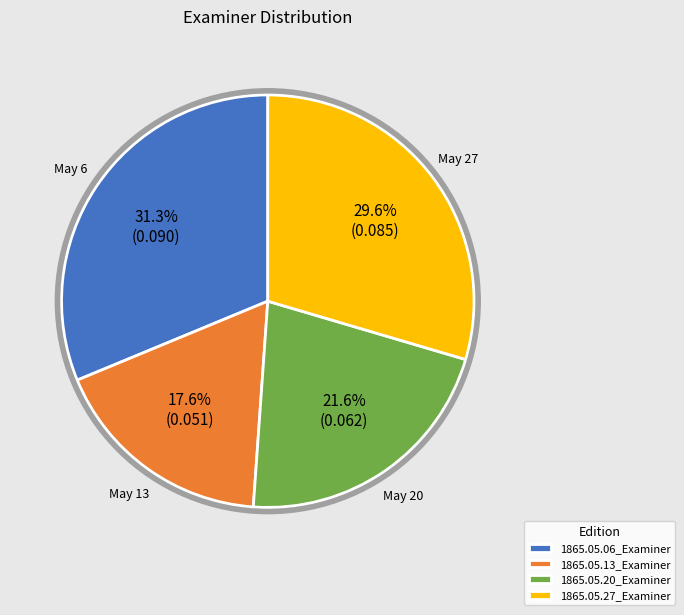

What percentage is the 1865.05.06_Examiner slice, to the nearest percent?

31%